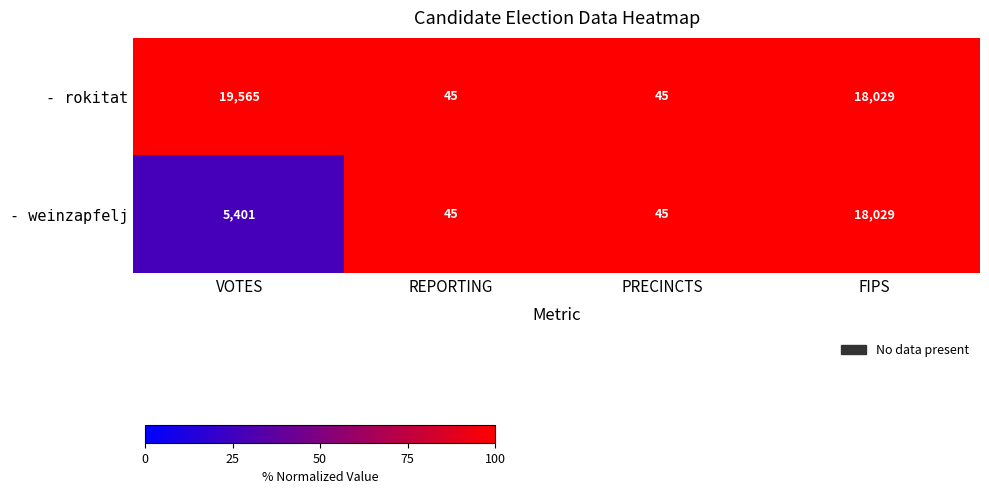

Which series changed the most between VOTES and FIPS?

- weinzapfelj